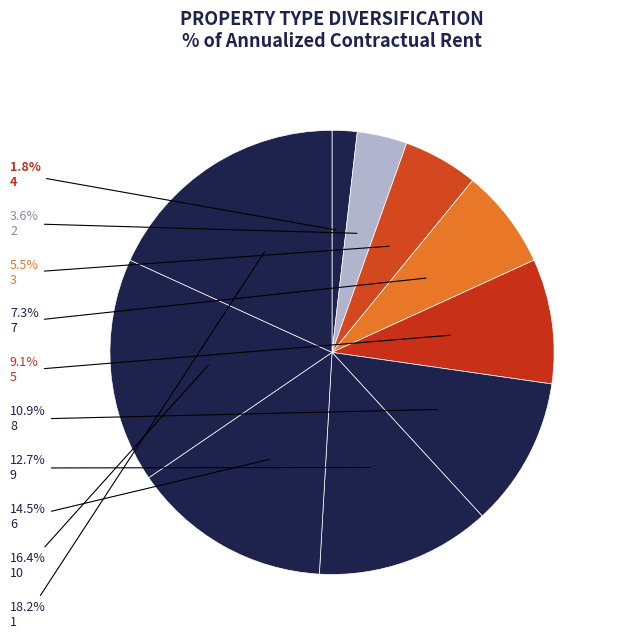

Is it true that 9 is 13% of the pie?

True